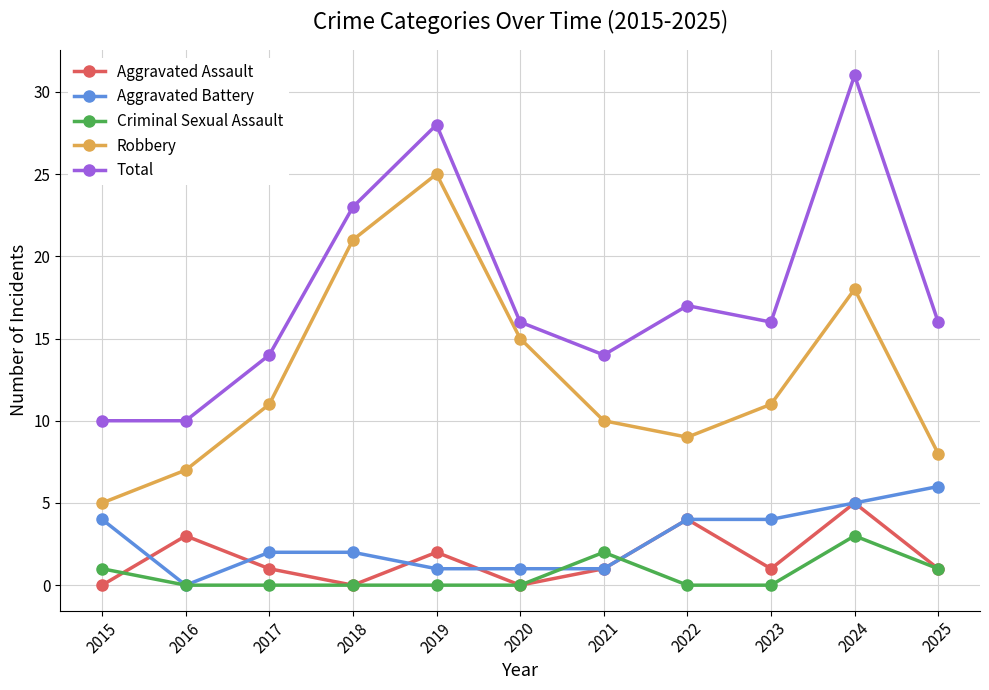

Reading left to right, extract all data points from this chart.

Aggravated Assault: 0	3	1	0	2	0	1	4	1	5	1
Aggravated Battery: 4	0	2	2	1	1	1	4	4	5	6
Criminal Sexual Assault: 1	0	0	0	0	0	2	0	0	3	1
Robbery: 5	7	11	21	25	15	10	9	11	18	8
Total: 10	10	14	23	28	16	14	17	16	31	16